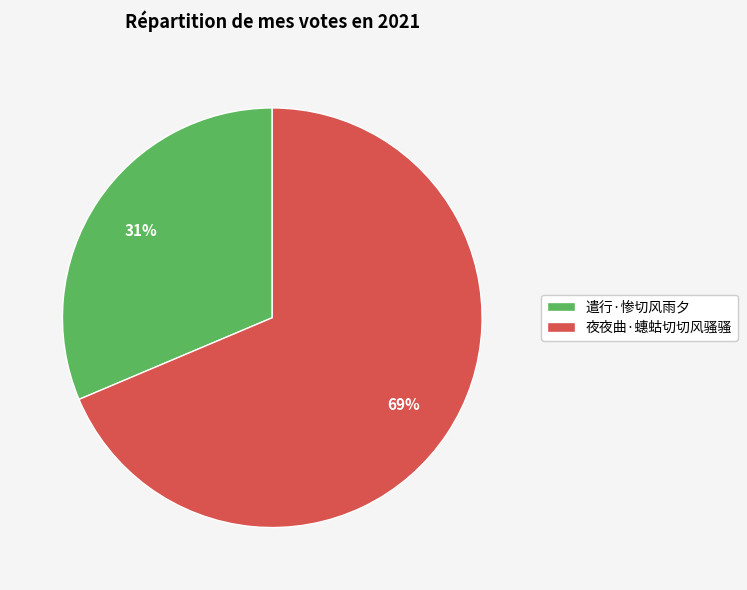

Count the number of slices in the pie.

2